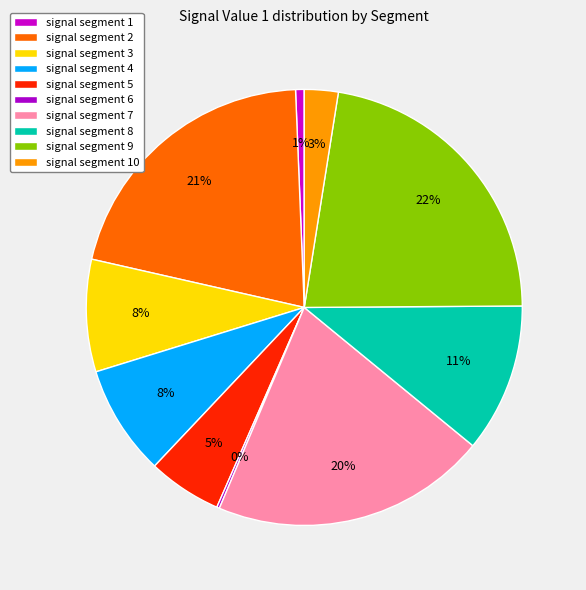

How many segments does this pie chart have?

10